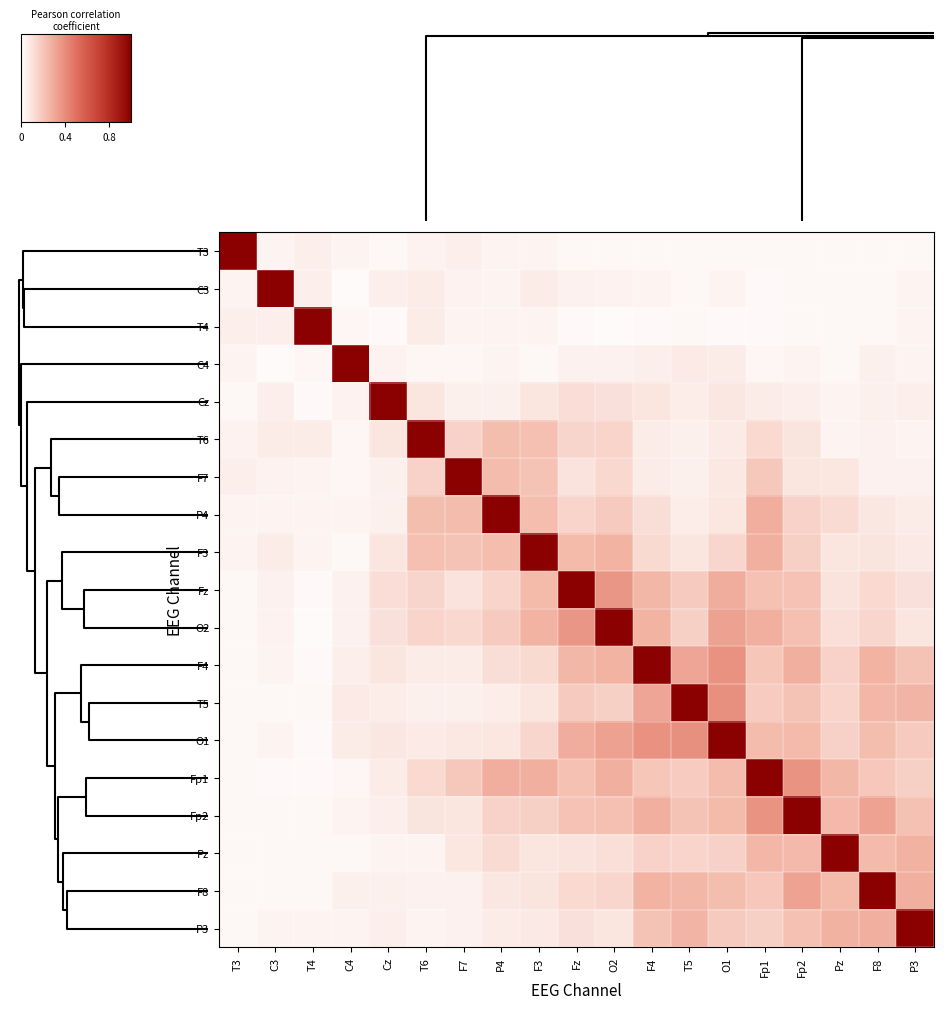

What is the total value across all series at F7?

2.7